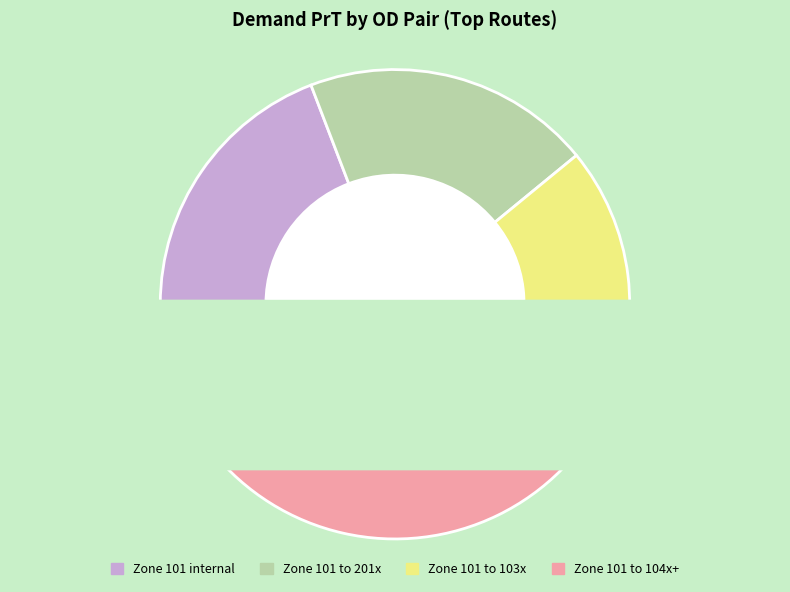

True or false: 101-104 accounts for 20% of the total.

False